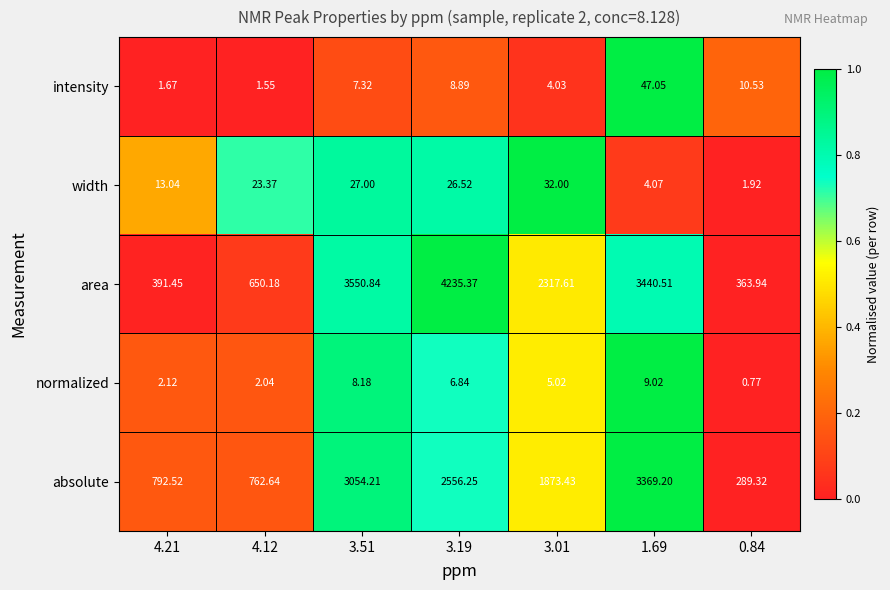

How many data points in absolute are above 1873?

4